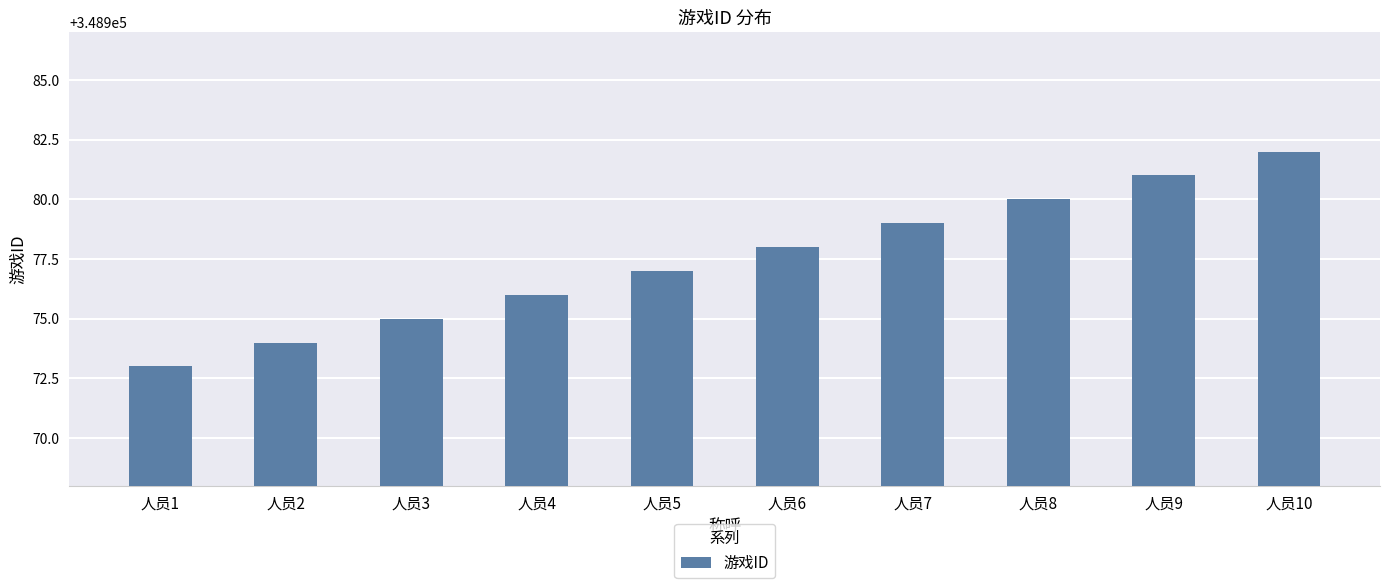

Reading left to right, what are all the values shown in this chart?

人员1=348973	人员2=348974	人员3=348975	人员4=348976	人员5=348977	人员6=348978	人员7=348979	人员8=348980	人员9=348981	人员10=348982